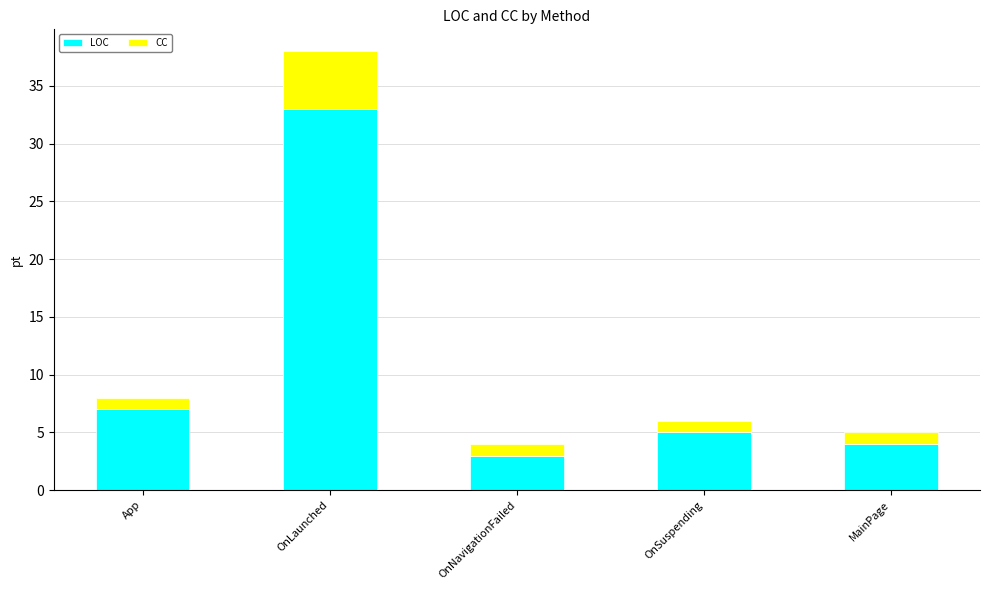

At which label does LOC reach its minimum?

OnNavigationFailed